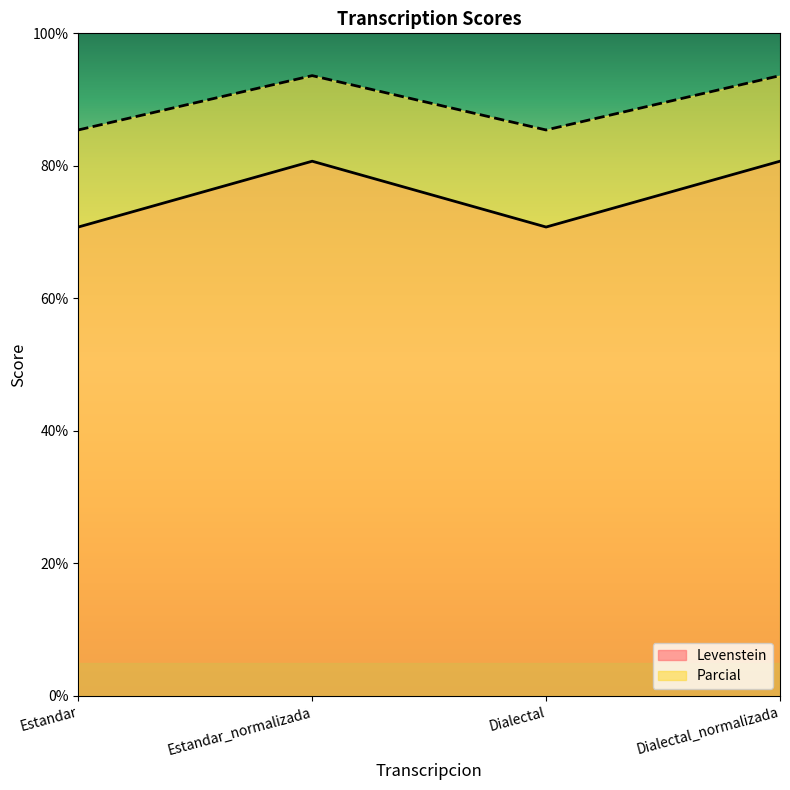

What is the average value of the Levenstein series?

75.7